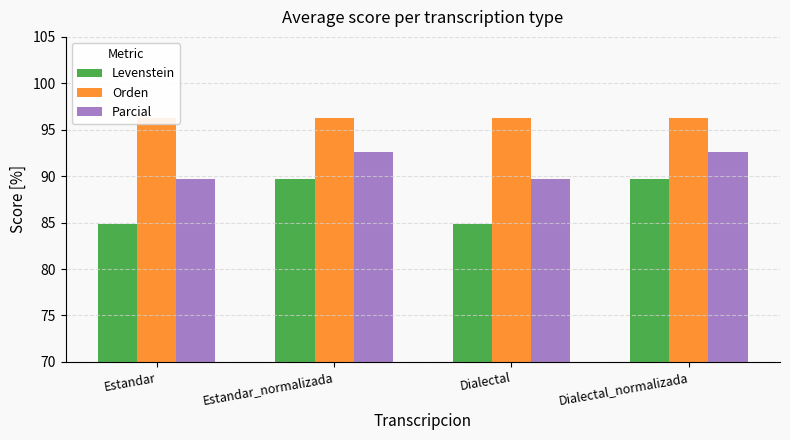

Which series has the largest total across all categories?

Orden